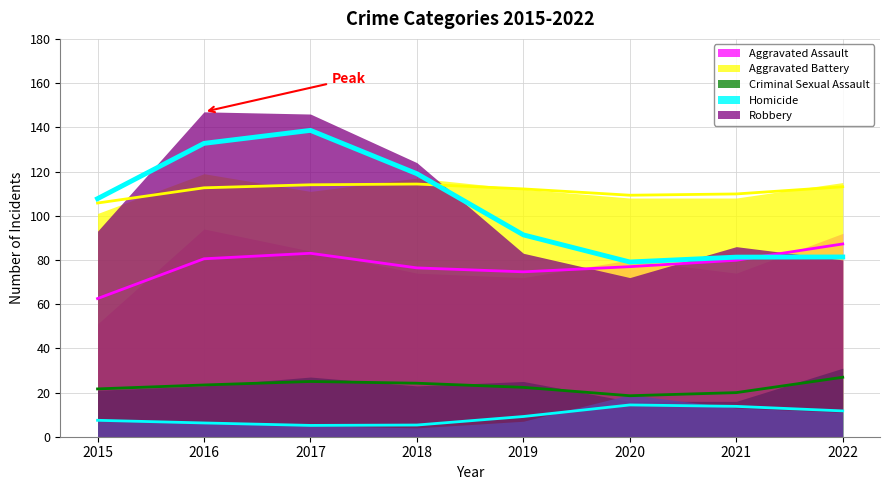

Which category has the highest value in the Homicide series?

2020